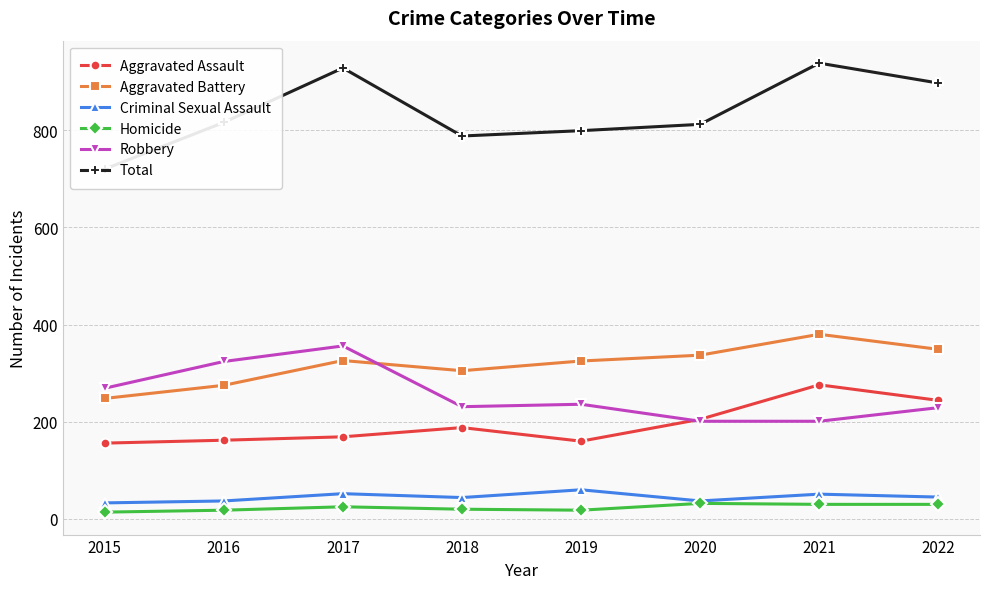

At which category is the sum across all series the highest?

2021